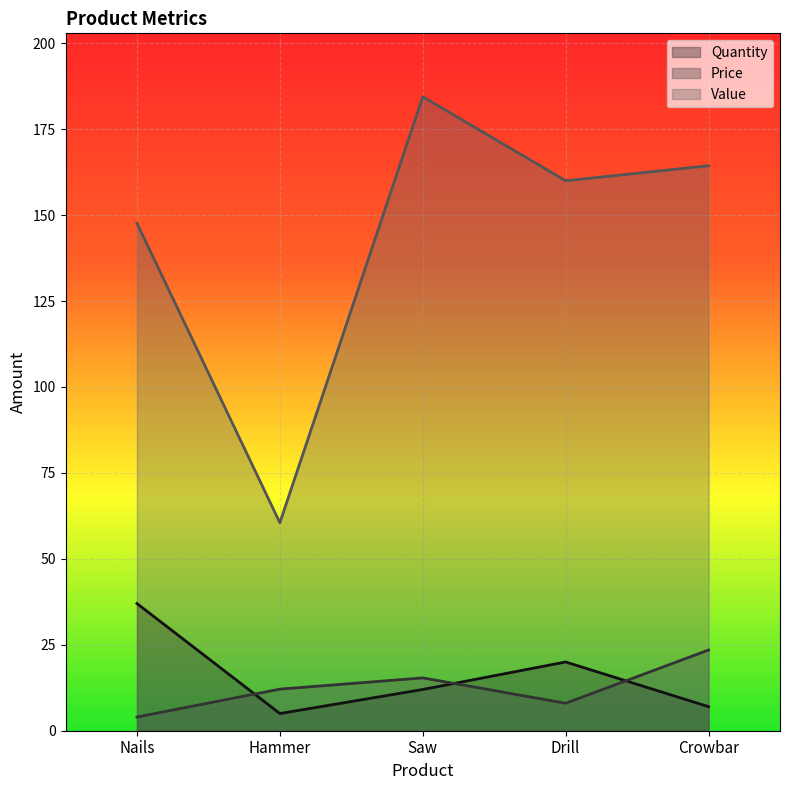

How many values in the Quantity series are below 12?

2